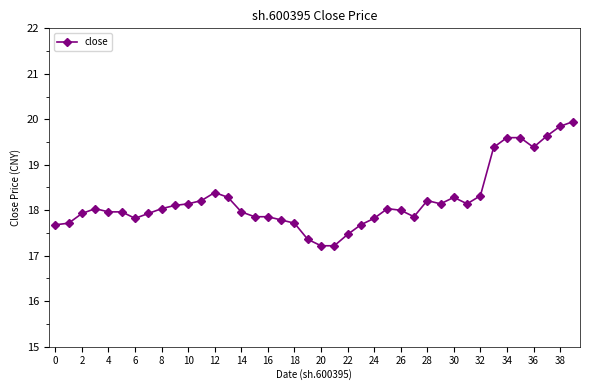

Does the chart display data point markers on the line(s)?

Yes